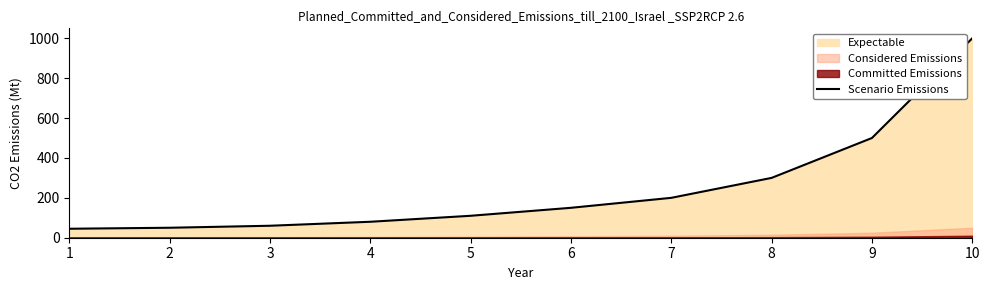

Reading left to right, extract all data points from this chart.

1=45	2=50	3=60	4=80	5=110	6=150	7=200	8=300	9=500	10=1000